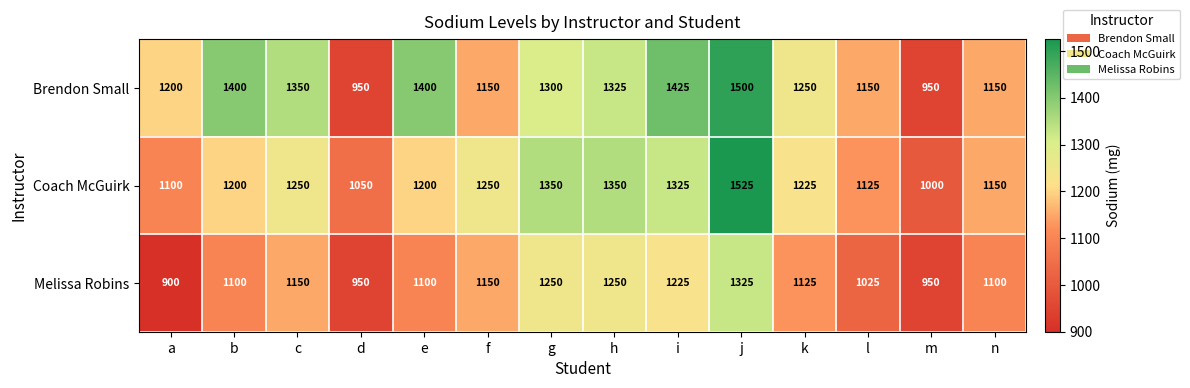

Which series has the largest range (max minus min)?

Brendon Small